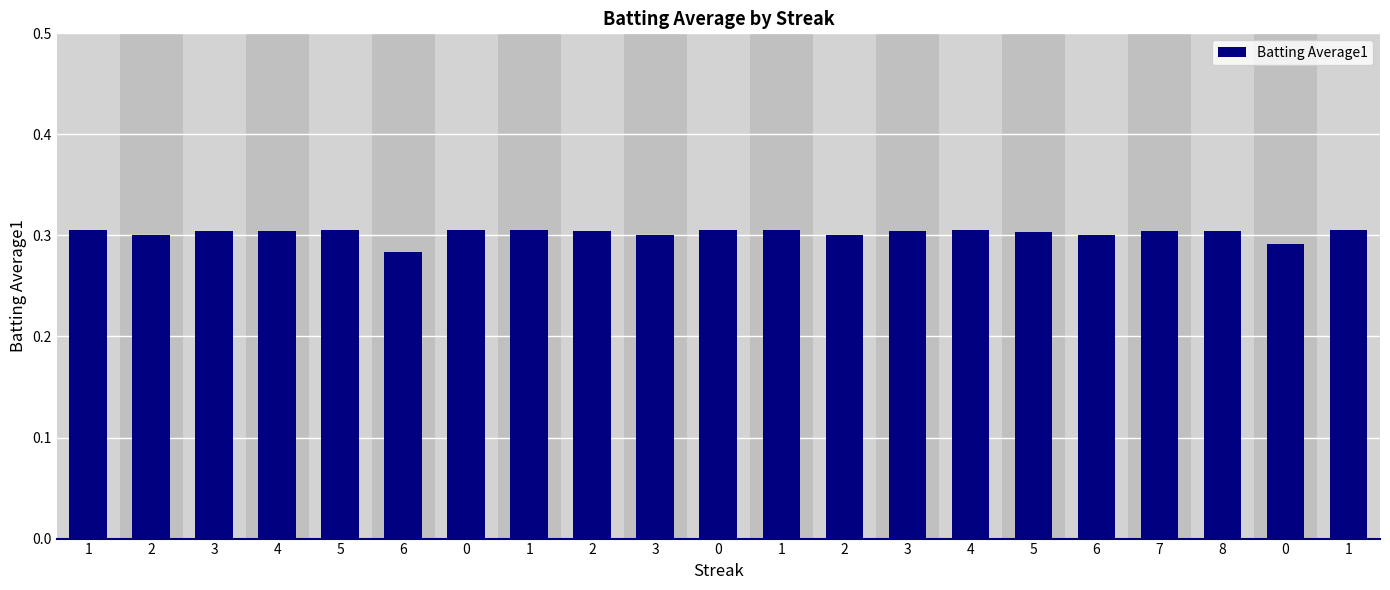

List the labels in order of value, largest first.

1, 5, 0, 1, 0, 1, 4, 1, 3, 4, 2, 3, 7, 8, 5, 2, 3, 2, 6, 0, 6